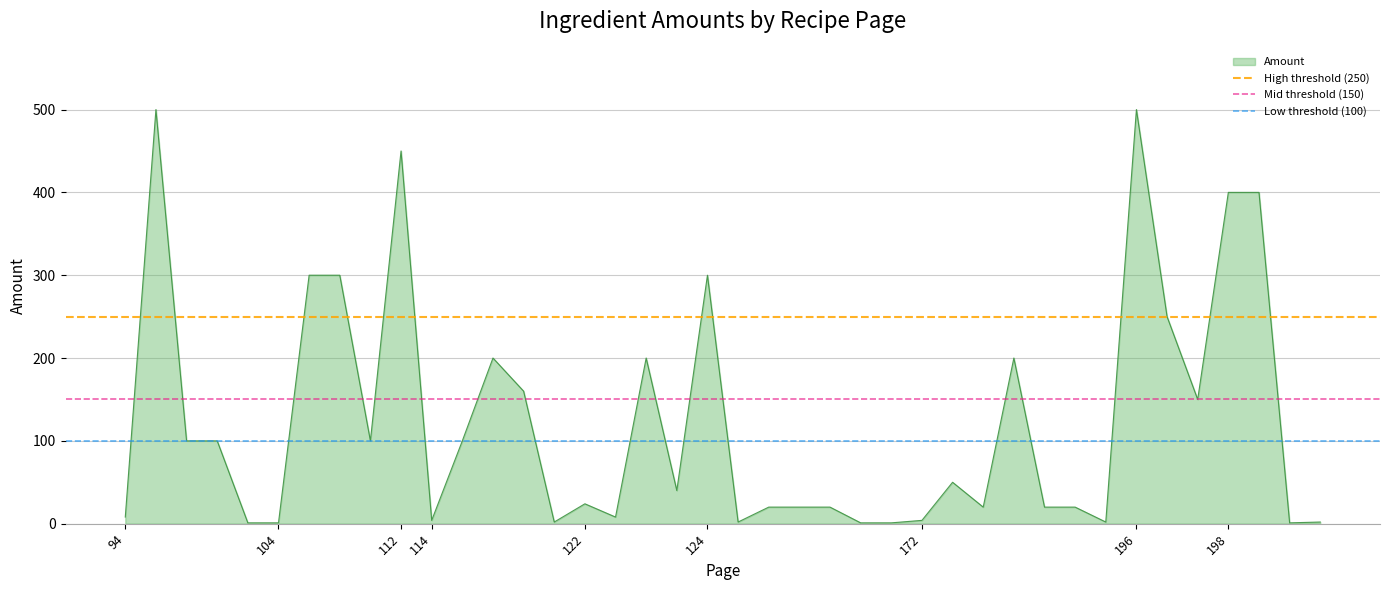

The High threshold (250) series shows 250 at 94. True or false?

True